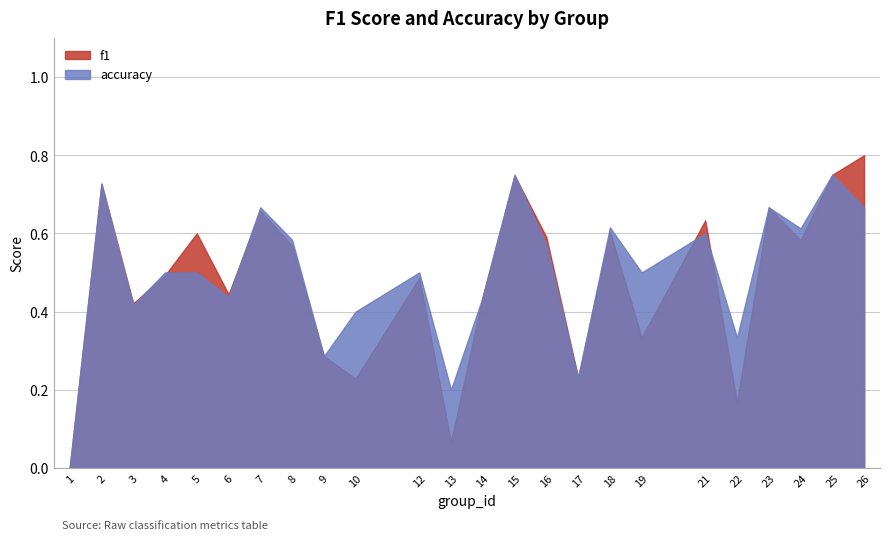

Reading left to right, list all the values displayed in this chart.

f1: 1=0.0	2=0.7	3=0.4	4=0.5	5=0.6	6=0.4	7=0.7	8=0.6	9=0.3	10=0.2	12=0.5	13=0.1	14=0.4	15=0.7	16=0.6	17=0.2	18=0.6	19=0.3	21=0.6	22=0.2	23=0.7	24=0.6	25=0.8	26=0.8
accuracy: 1=0.0	2=0.7	3=0.4	4=0.5	5=0.5	6=0.4	7=0.7	8=0.6	9=0.3	10=0.4	12=0.5	13=0.2	14=0.4	15=0.8	16=0.6	17=0.2	18=0.6	19=0.5	21=0.6	22=0.3	23=0.7	24=0.6	25=0.8	26=0.7